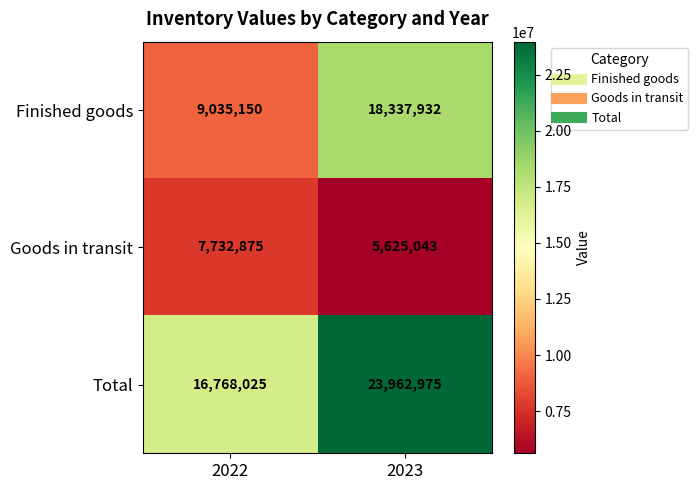

Reading left to right, transcribe all the data shown in this chart.

Finished goods: 9035150	18337932
Goods in transit: 7732875	5625043
Total: 16768025	23962975